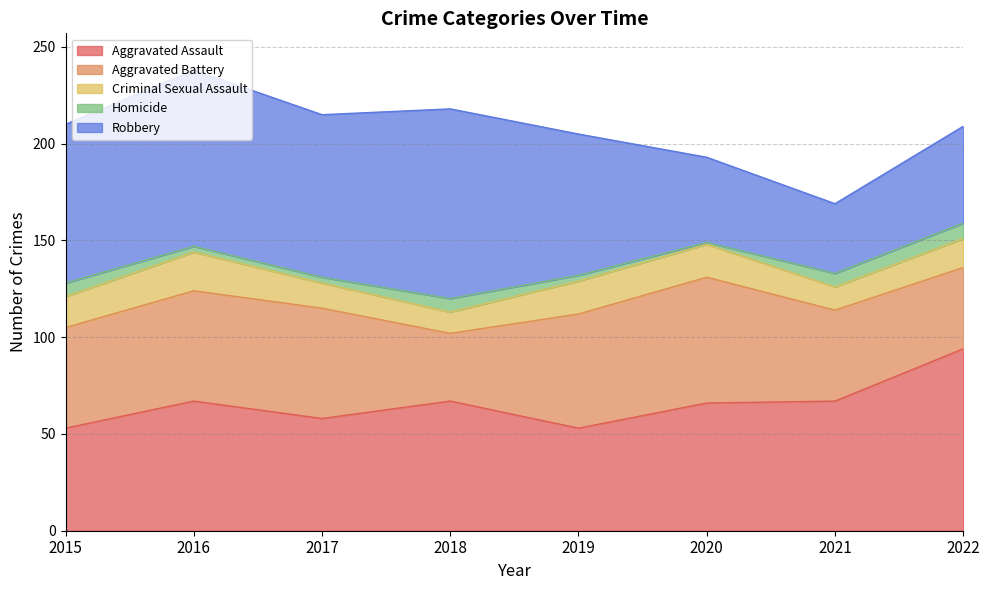

The value of Robbery at 2022 is 85. True or false?

False